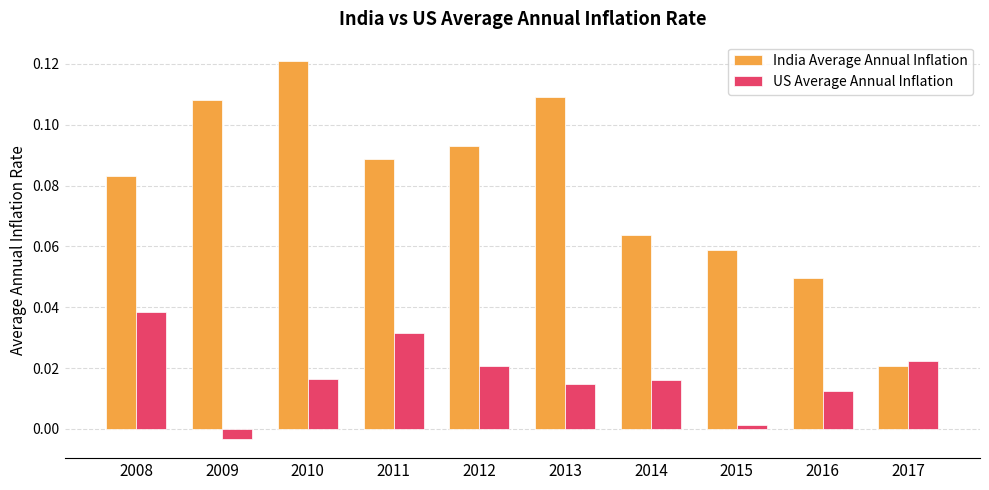

Which category has the highest value in the India Average Annual Inflation series?

2010